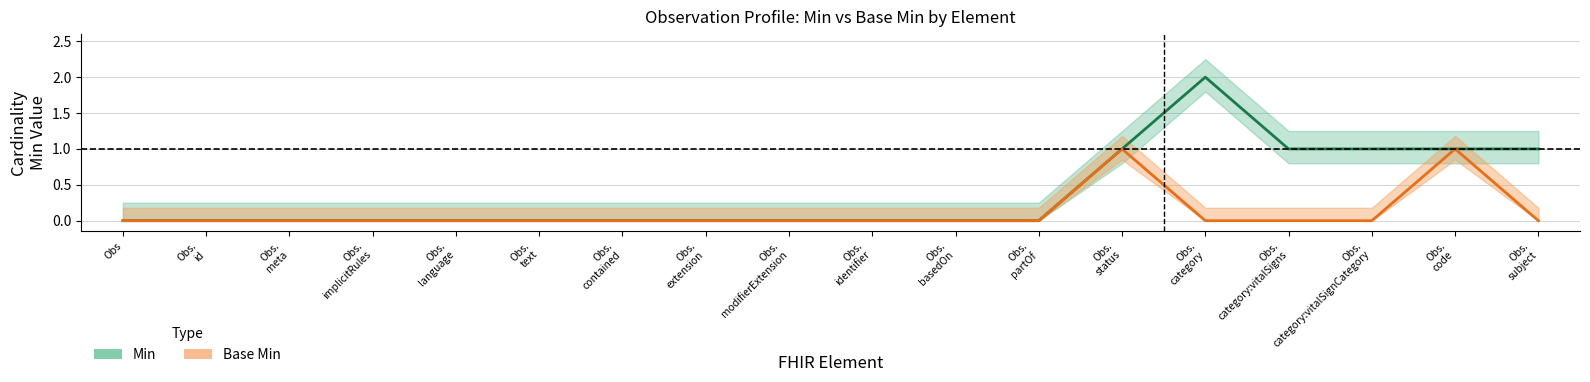

What is the difference between the Base Min values at Obs. status and Obs. meta?

1